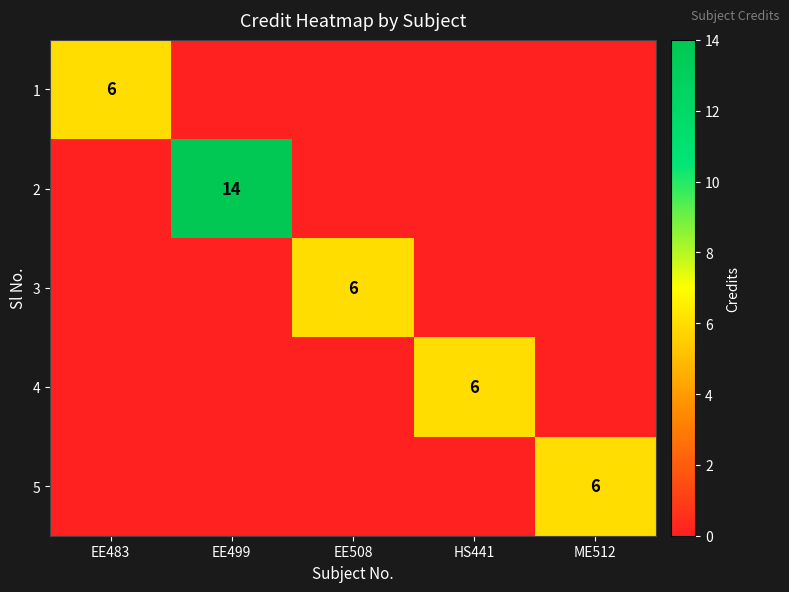

The 3 series shows 6 at EE508. True or false?

True